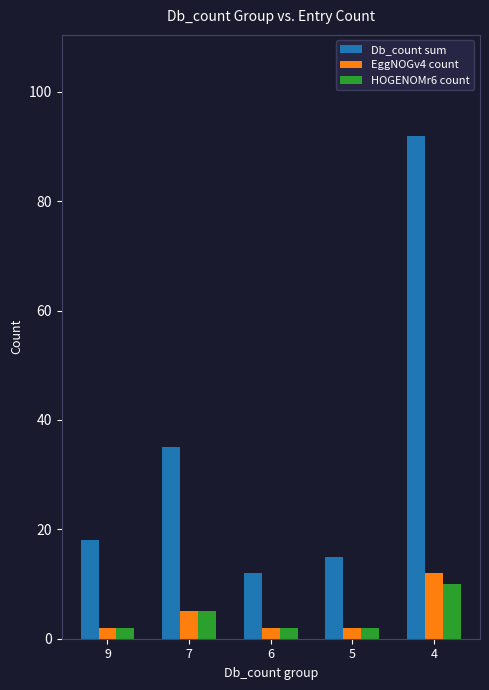

What are all the series names shown in the legend?

Db_count sum, EggNOGv4 count, HOGENOMr6 count